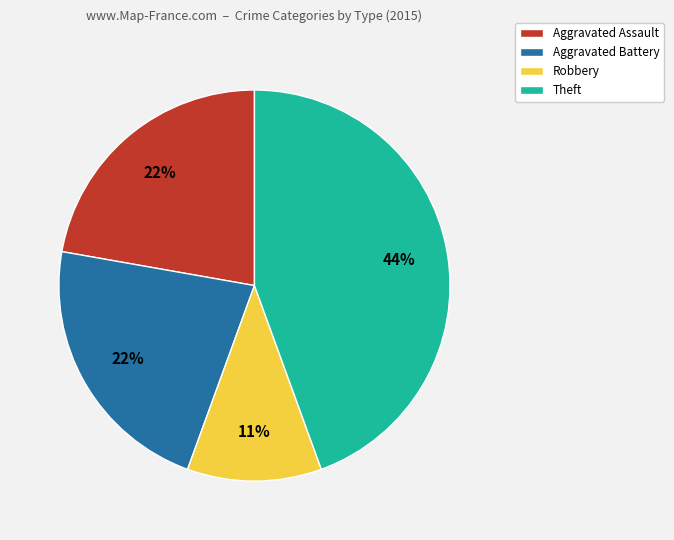

To the nearest percent, what portion does Robbery represent?

11%